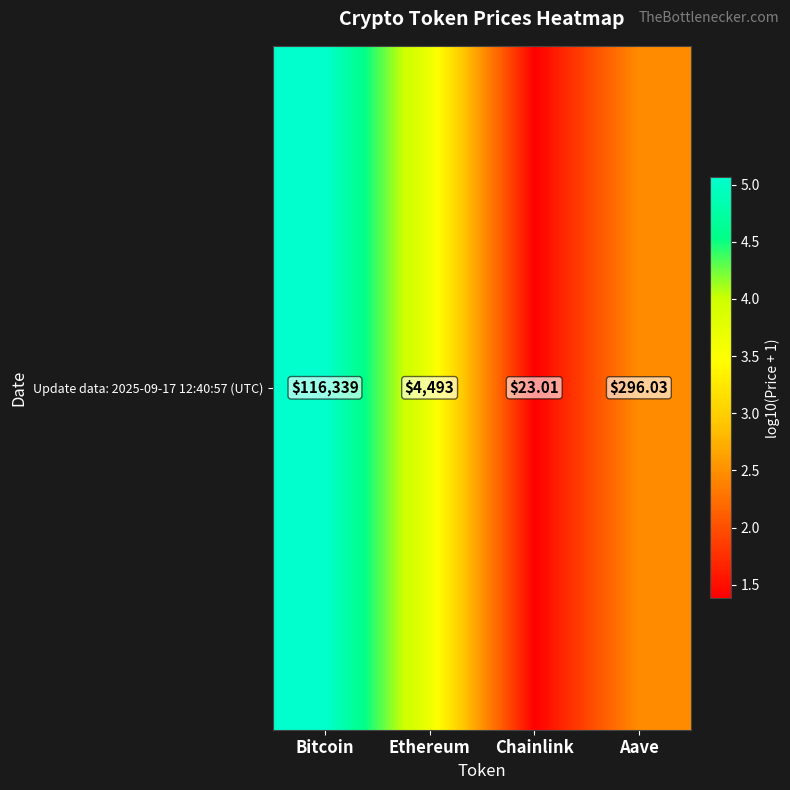

List the labels in order of value, smallest first.

Chainlink, Aave, Ethereum, Bitcoin